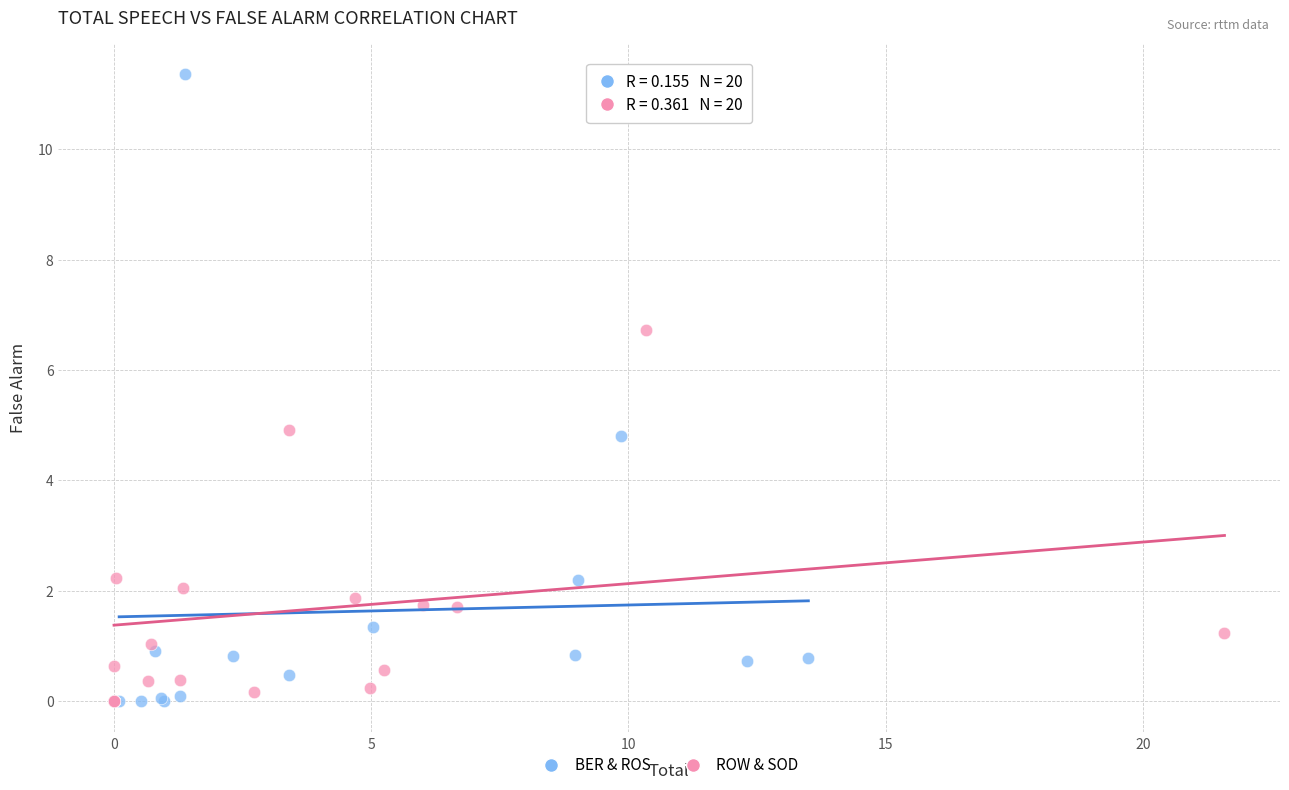

Which series reaches the maximum Y coordinate?

BER & ROS